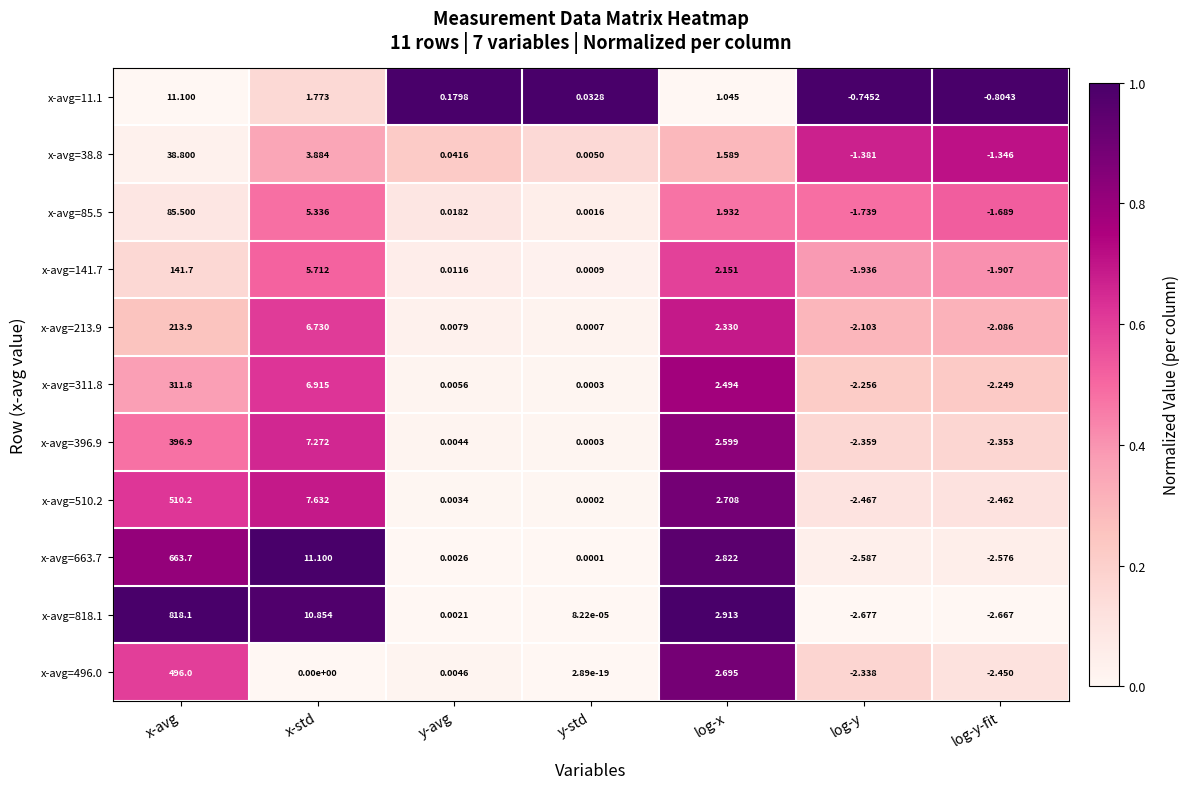

At which label does x-avg=396.9 reach its minimum?

log-y